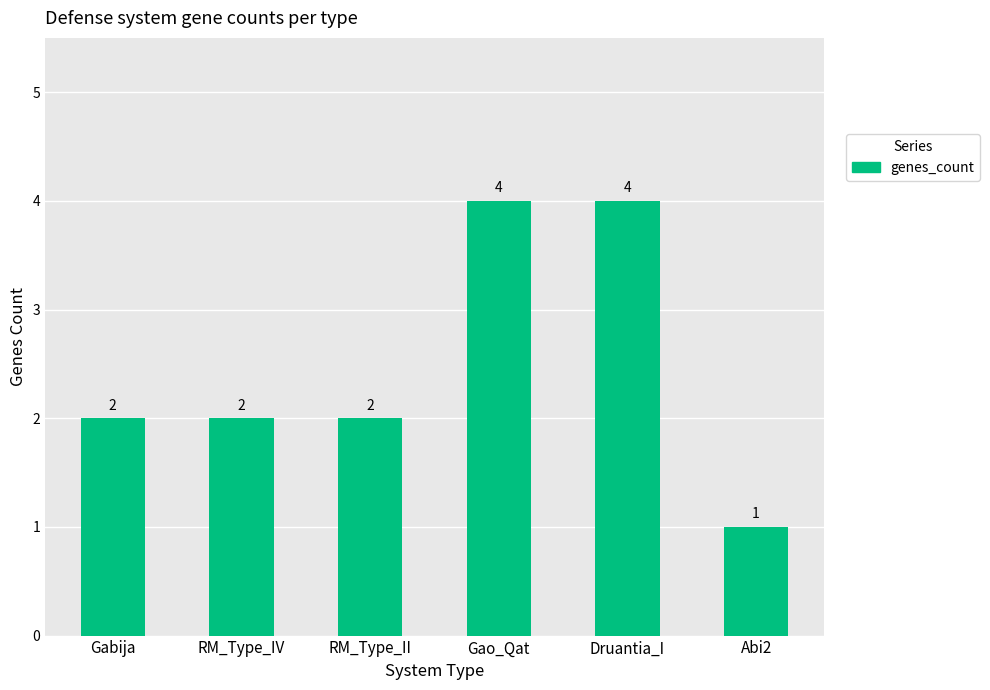

What is the difference between the maximum and minimum values?

3